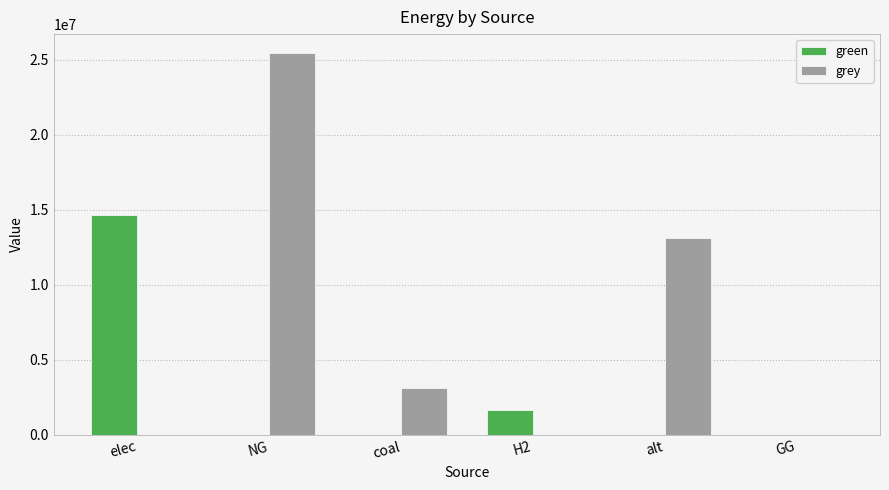

Between NG and coal, which series saw the biggest shift?

grey